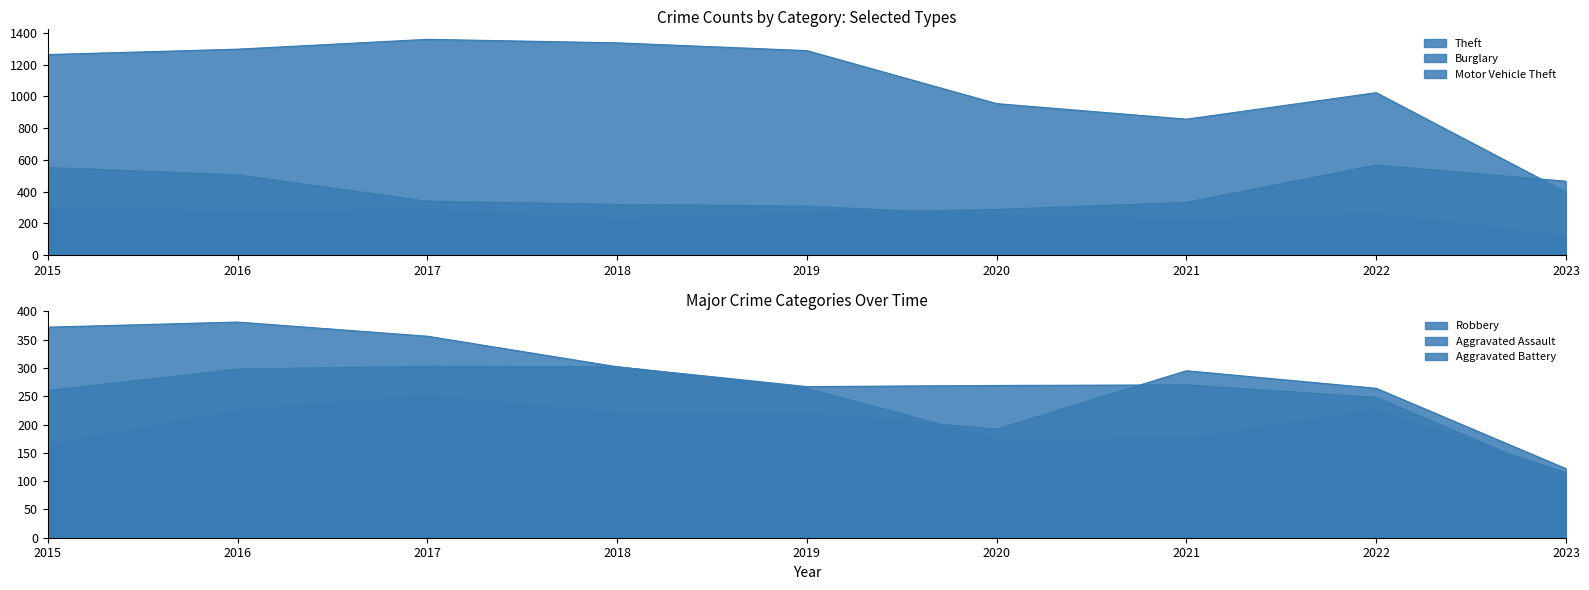

Between 2015 and 2023, which series saw the biggest shift?

Theft